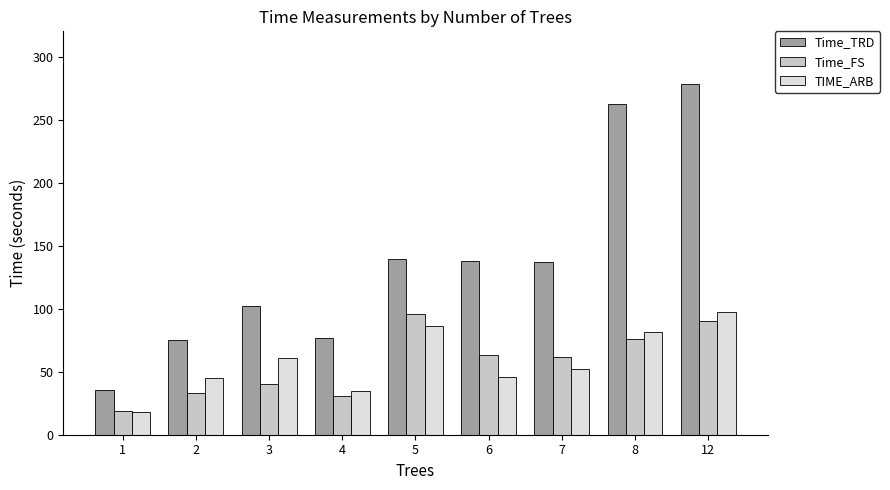

Is the value of Time_TRD at 7 greater than the value of TIME_ARB at 4?

Yes